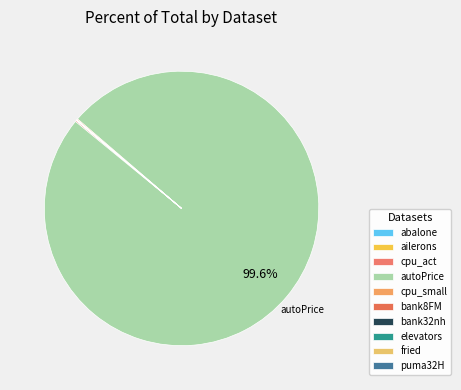

To the nearest percent, what is the difference between the largest and smallest slice percentages?

100%